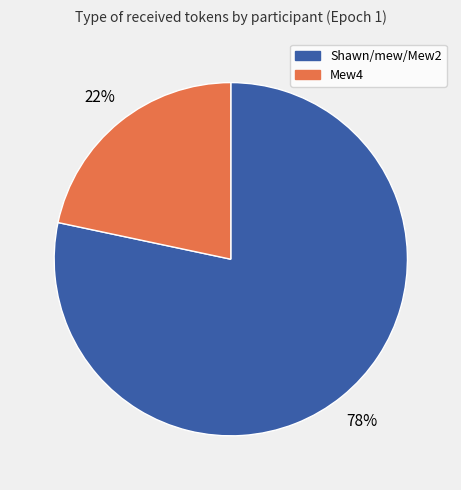

Is there a majority slice in this chart?

Yes